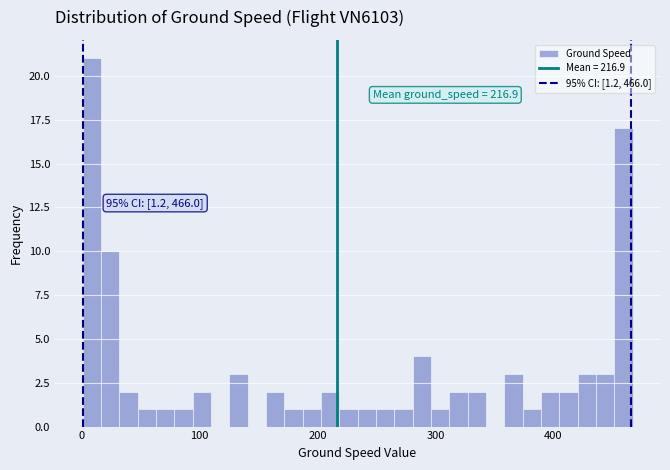

Around what value on the x-axis is the tallest bar? Give the approximate position of its centre, as read against the axis.

10